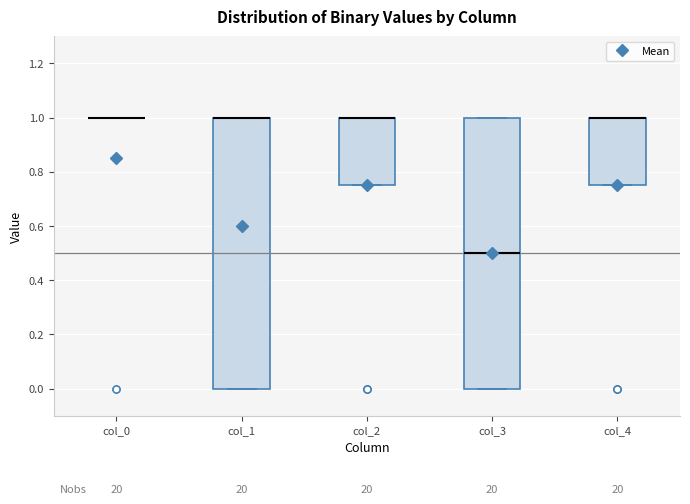

Where is the upper edge of the box for col_2 on the y-axis? The values are not printed on the chart, so give them approximately, as read against the axis.

1.00